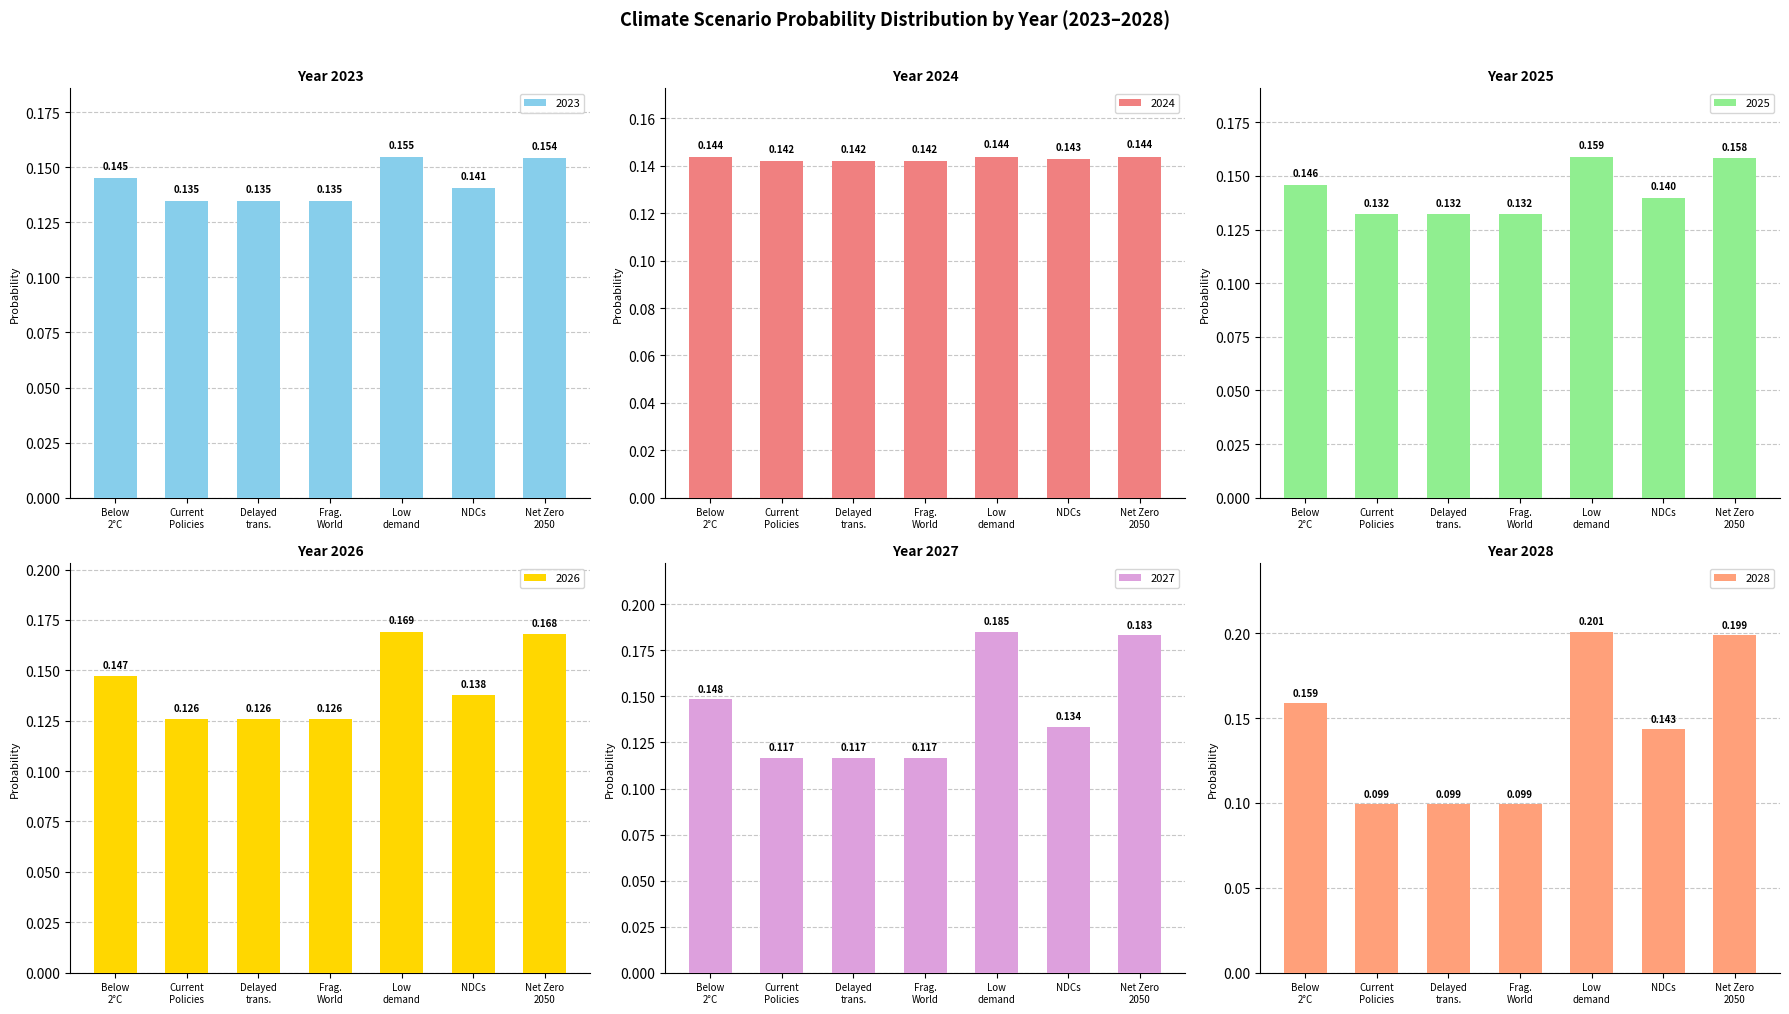

Reading left to right, list all the values displayed in this chart.

2023: Below
2°C=0.1	Current
Policies=0.1	Delayed
trans.=0.1	Frag.
World=0.1	Low
demand=0.2	NDCs=0.1	Net Zero
2050=0.2
2024: Below
2°C=0.1	Current
Policies=0.1	Delayed
trans.=0.1	Frag.
World=0.1	Low
demand=0.1	NDCs=0.1	Net Zero
2050=0.1
2025: Below
2°C=0.1	Current
Policies=0.1	Delayed
trans.=0.1	Frag.
World=0.1	Low
demand=0.2	NDCs=0.1	Net Zero
2050=0.2
2026: Below
2°C=0.1	Current
Policies=0.1	Delayed
trans.=0.1	Frag.
World=0.1	Low
demand=0.2	NDCs=0.1	Net Zero
2050=0.2
2027: Below
2°C=0.1	Current
Policies=0.1	Delayed
trans.=0.1	Frag.
World=0.1	Low
demand=0.2	NDCs=0.1	Net Zero
2050=0.2
2028: Below
2°C=0.2	Current
Policies=0.1	Delayed
trans.=0.1	Frag.
World=0.1	Low
demand=0.2	NDCs=0.1	Net Zero
2050=0.2